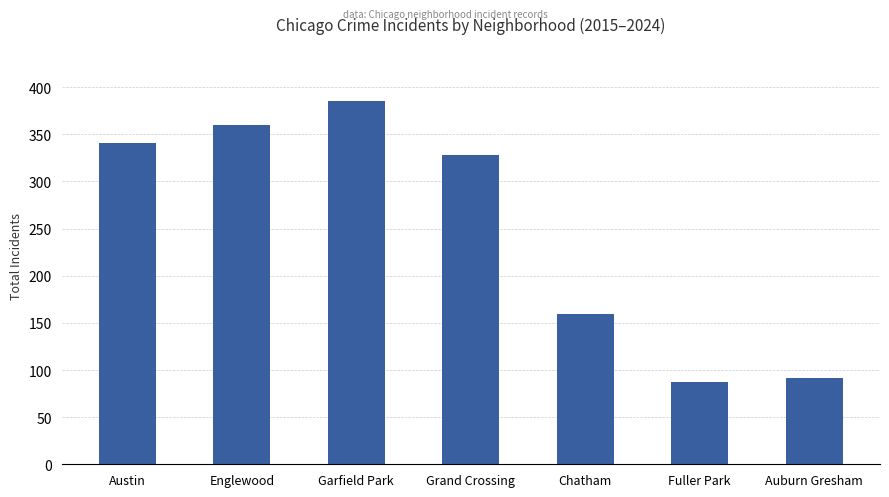

How many data points does each series have?

7